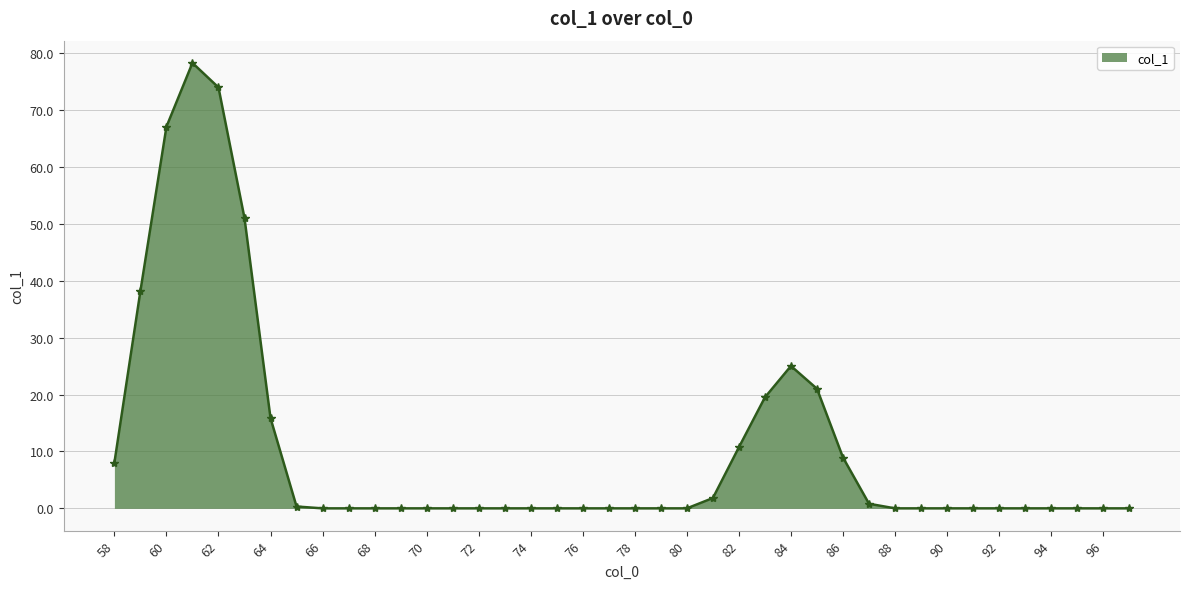

What is the difference between the second highest and minimum values?

74.0